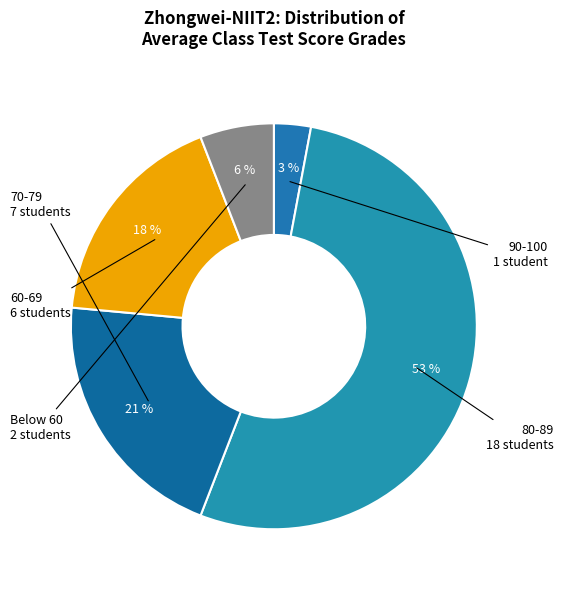

The 90-100 slice represents 3% of the pie. True or false?

True